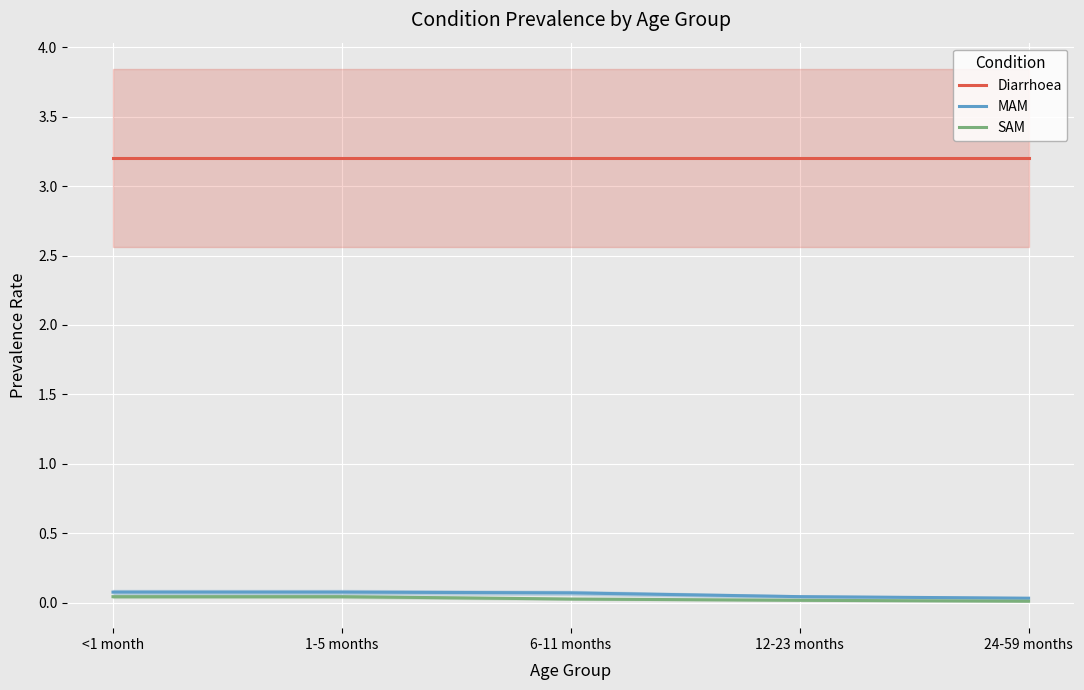

True or false: SAM and Diarrhoea cross at least once.

False